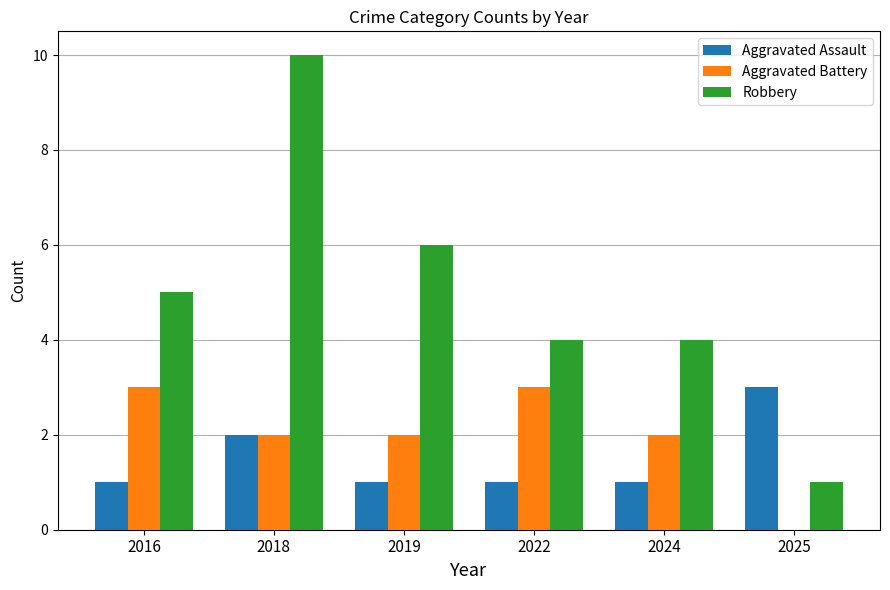

Which series has the largest total across all categories?

Robbery